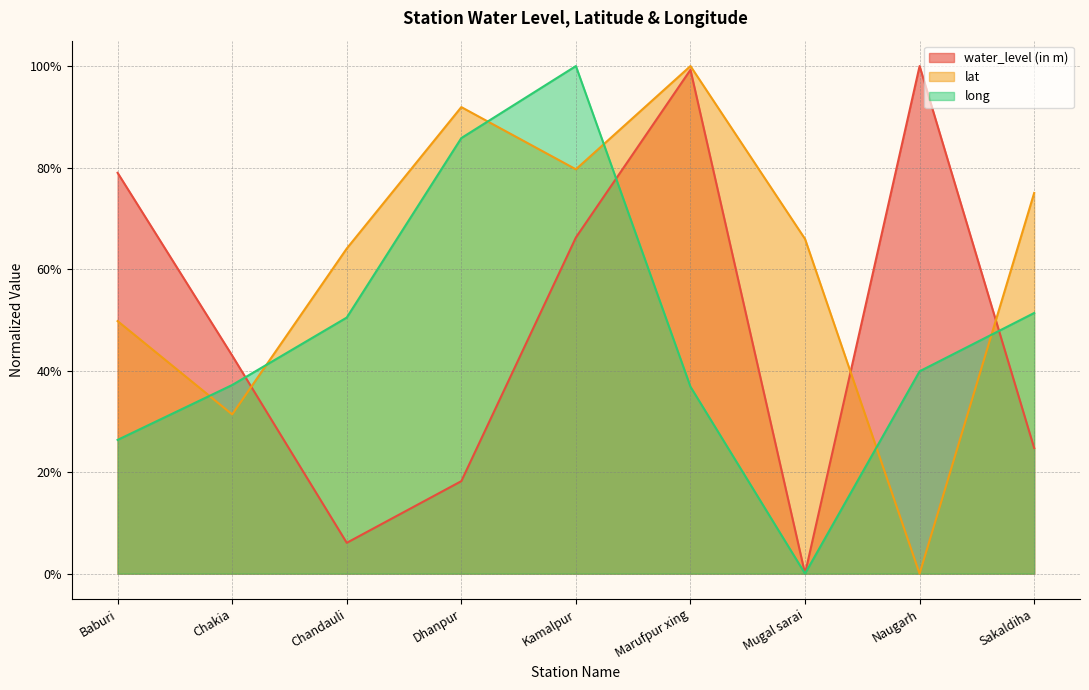

True or false: water_level (in m) has a value of 1.6 at Marufpur xing.

False